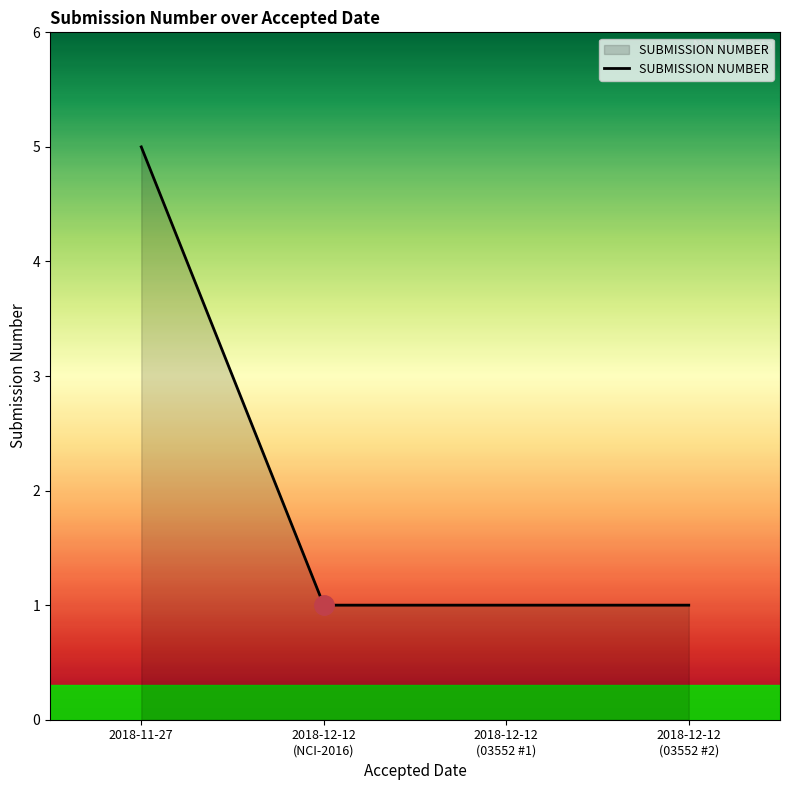

The chart shows a value of 1 at 2018-12-12
(03552 #1). True or false?

True